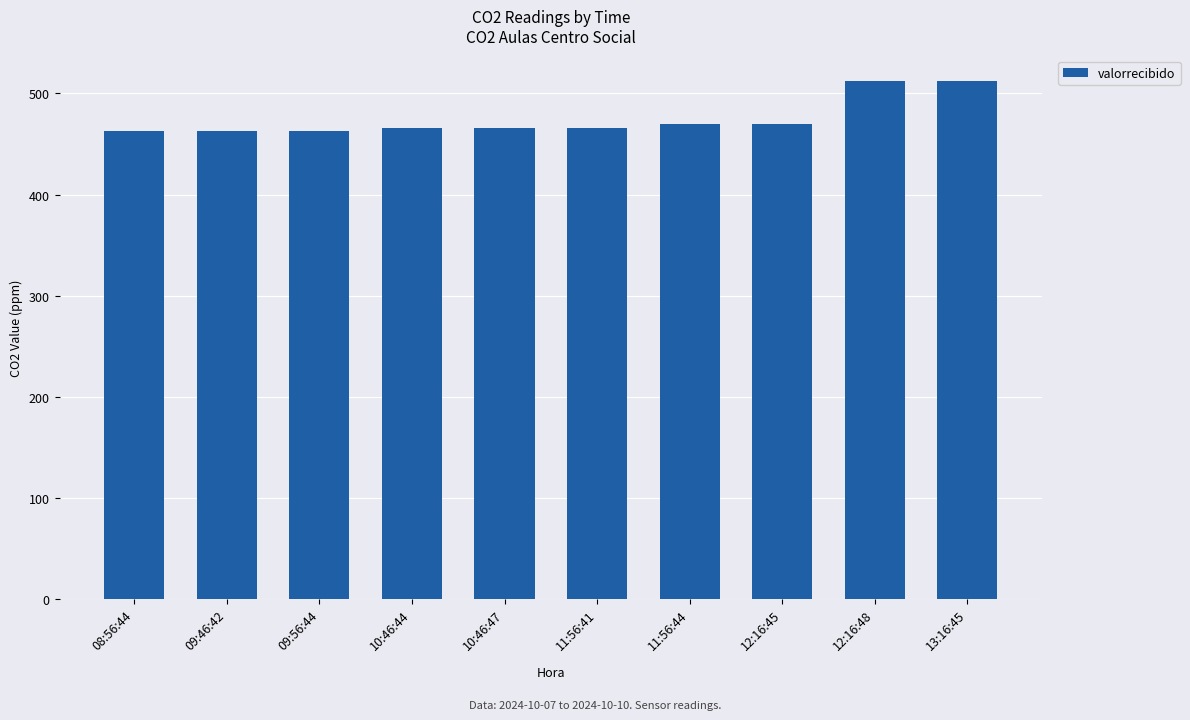

Reading left to right, transcribe all the data shown in this chart.

463	463	463	466	466	466	470	470	512	512